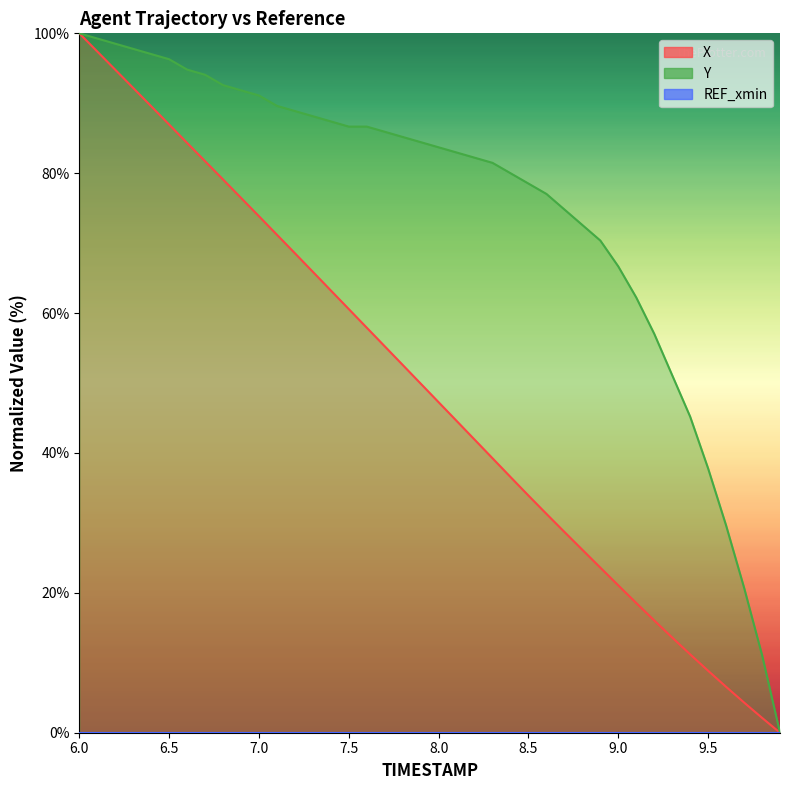

True or false: X and Y cross at least once.

False